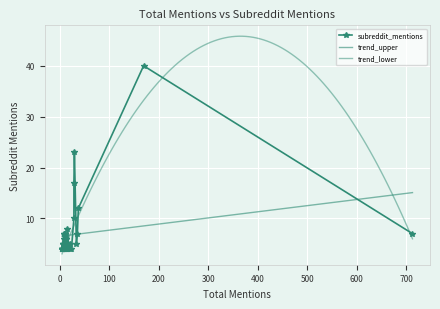

True or false: the data shows 7 at 21.

False